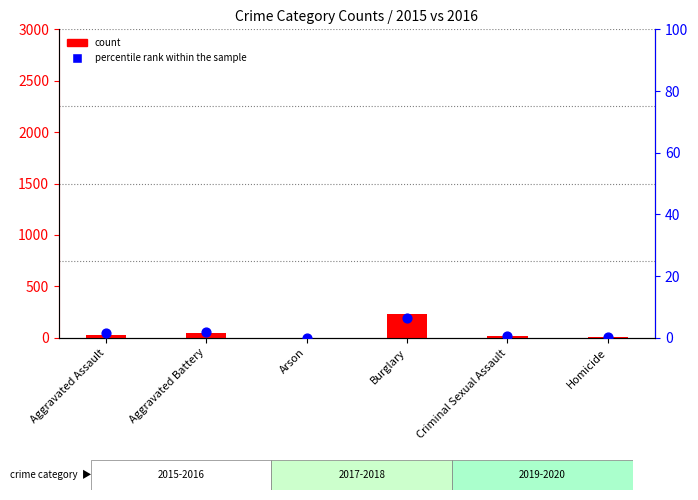

Which series reaches the maximum Y coordinate?

count